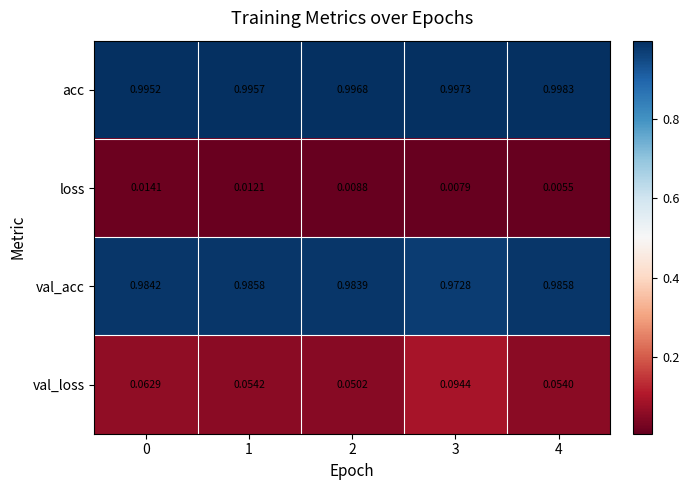

Which series has the largest range (max minus min)?

val_loss